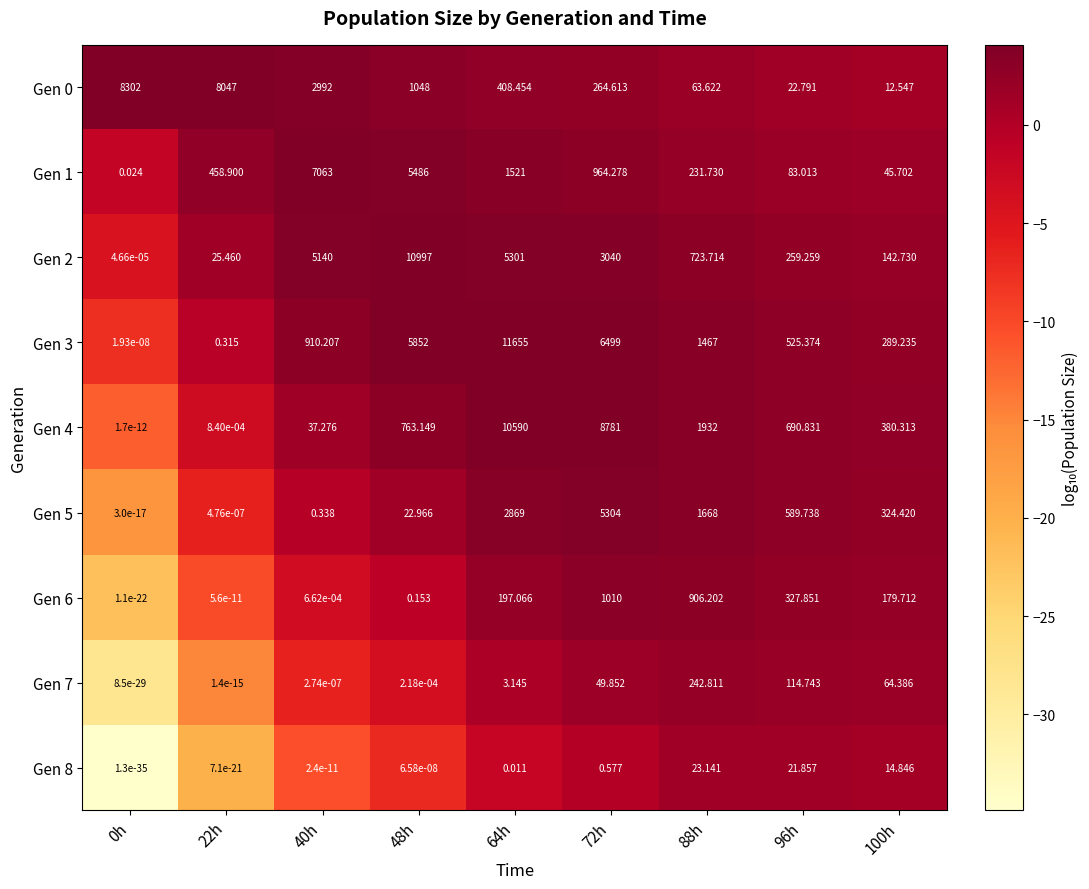

What is the spread (max minus min) of values at 64h?

11655.0